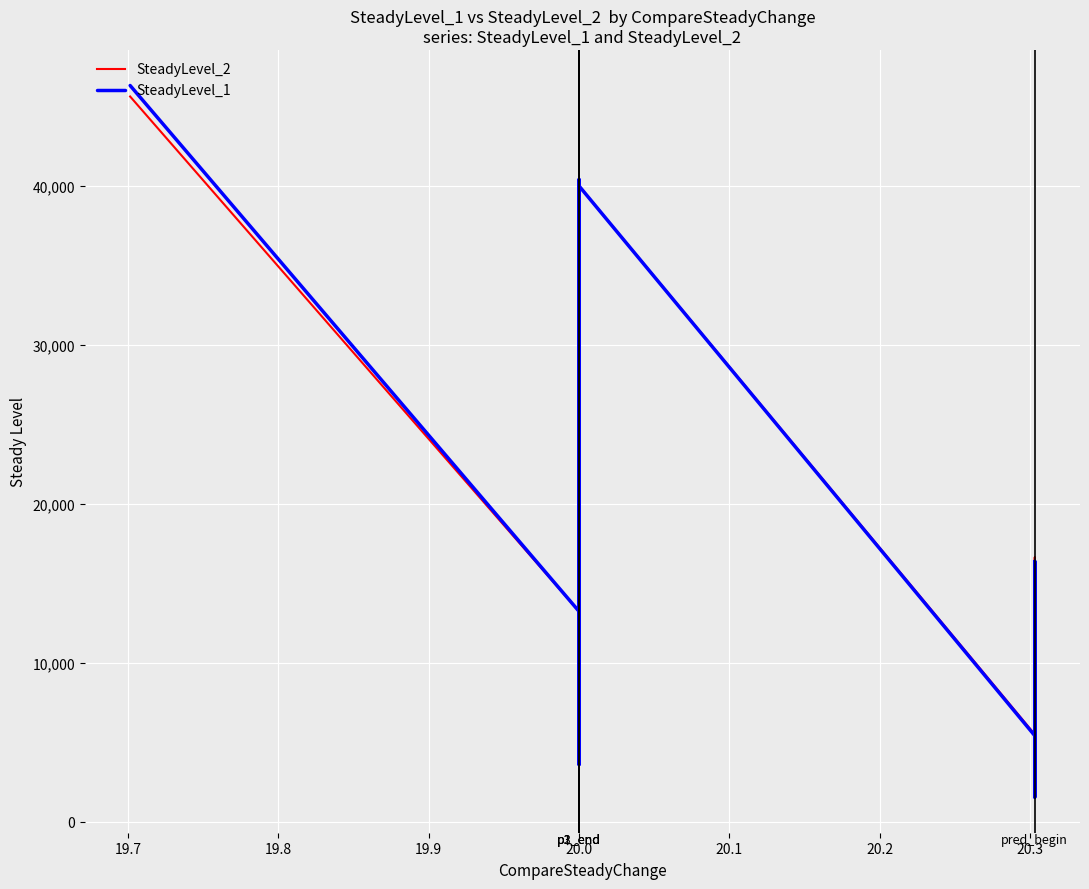

What is the label of the 10th point from the right?

20.0